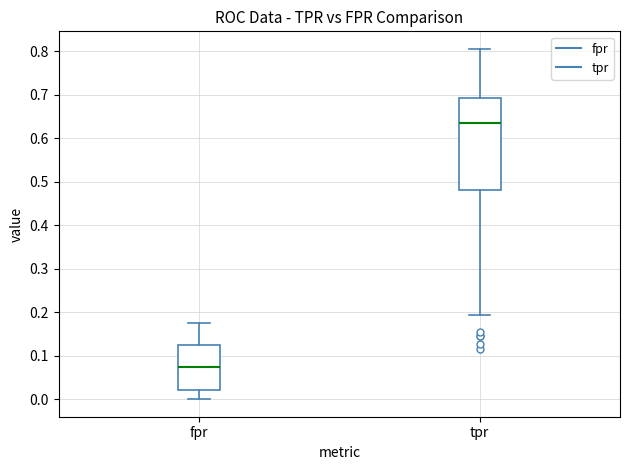

Which box has the lowest median line?

fpr